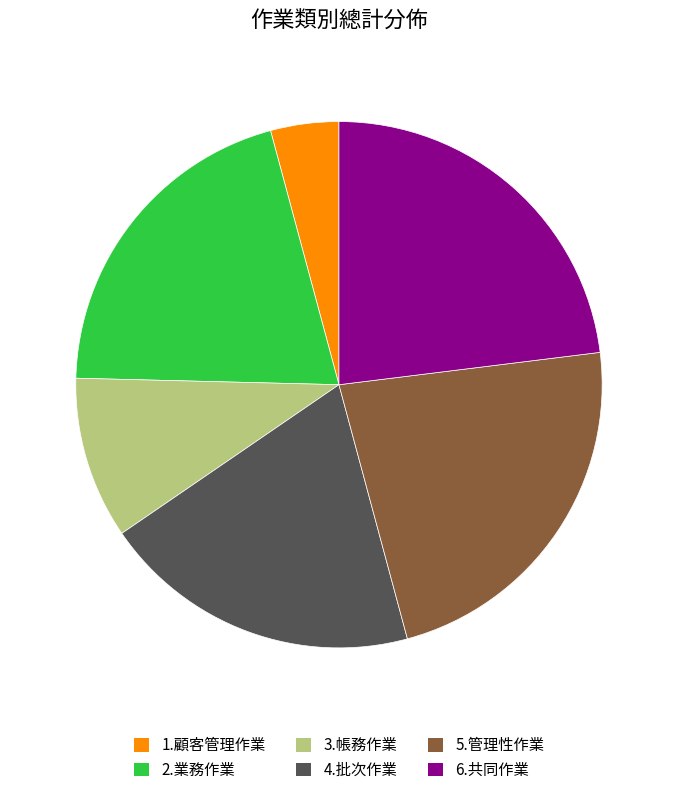

Between 1.顧客管理作業 and 2.業務作業, which is larger?

2.業務作業